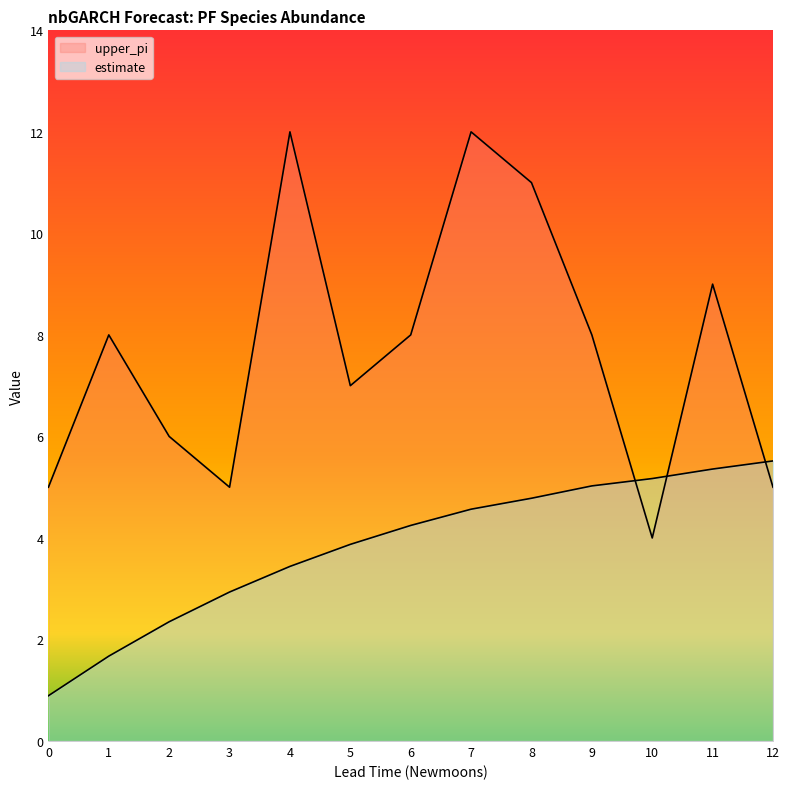

At 0, list the series in order from largest to smallest.

upper_pi, estimate